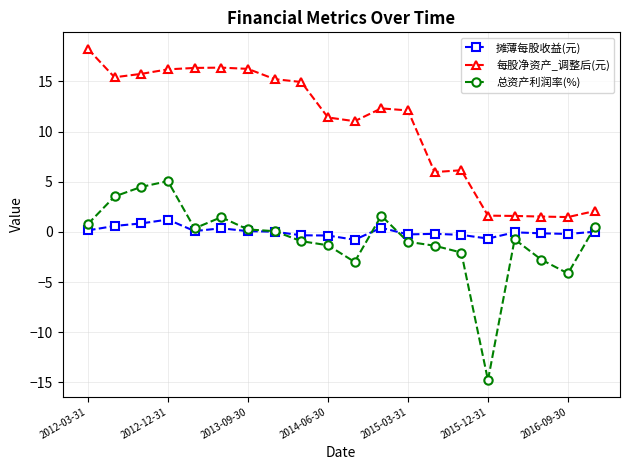

True or false: 摊薄每股收益(元) and 每股净资产_调整后(元) cross at least once.

False